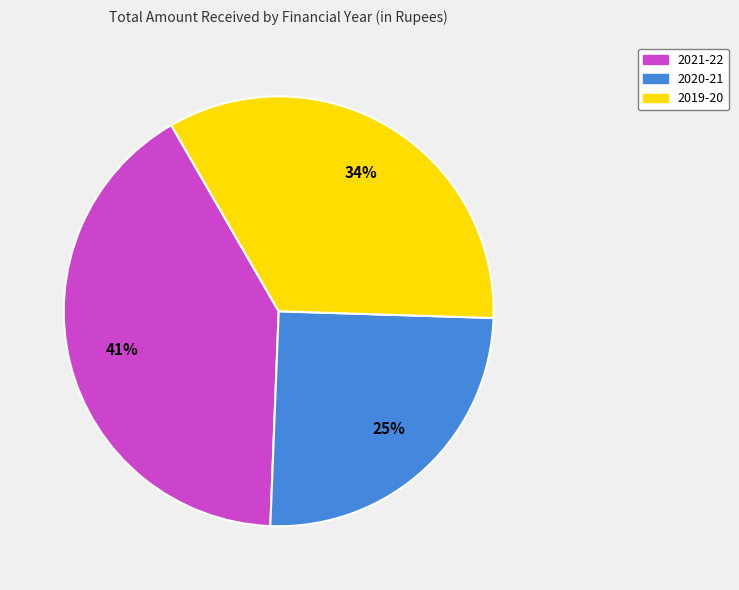

Rank the categories by value from highest to lowest.

2021-22, 2019-20, 2020-21